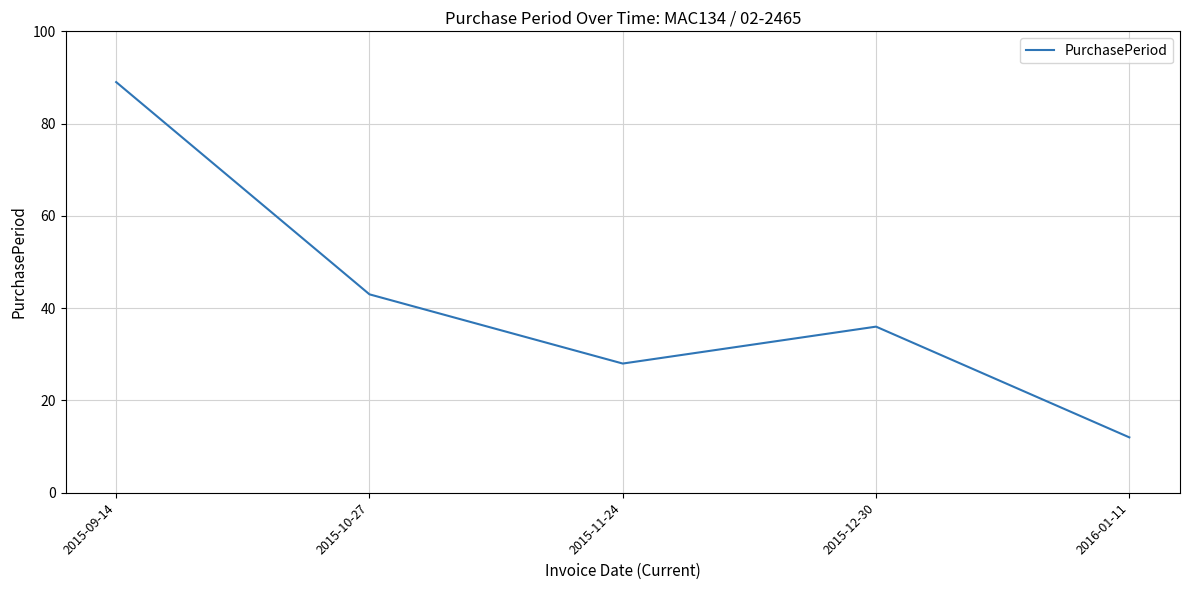

List the labels in order of value, smallest first.

2016-01-11, 2015-11-24, 2015-12-30, 2015-10-27, 2015-09-14